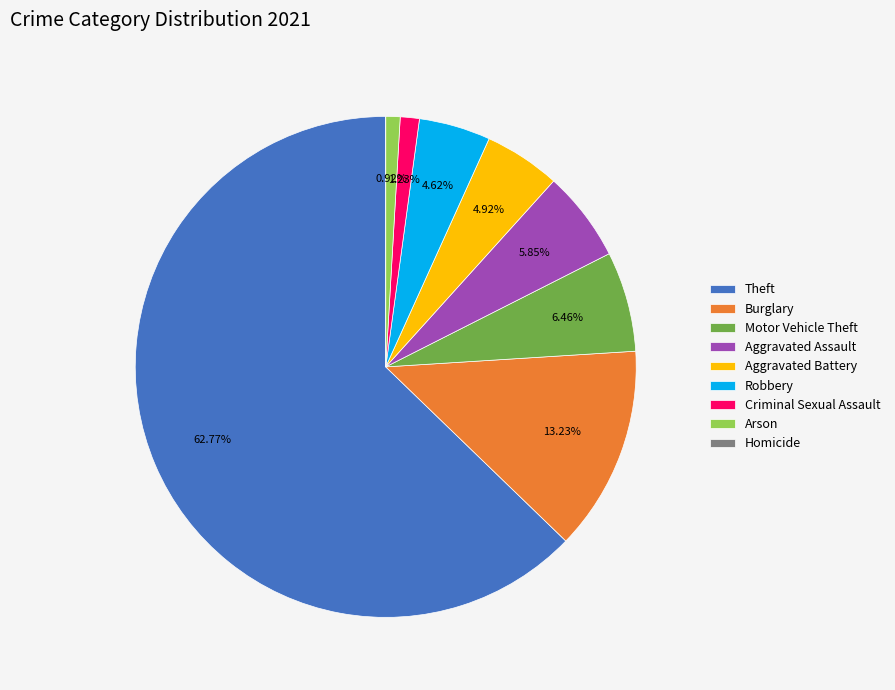

Which slice is the largest?

Theft